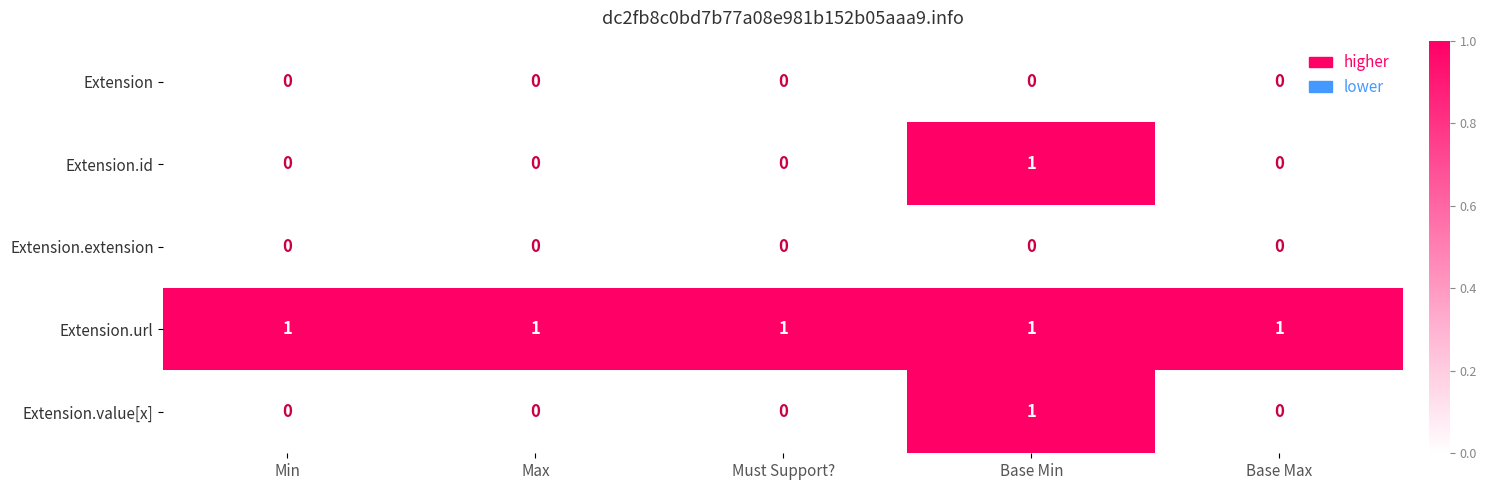

Count the number of categories in the chart.

5